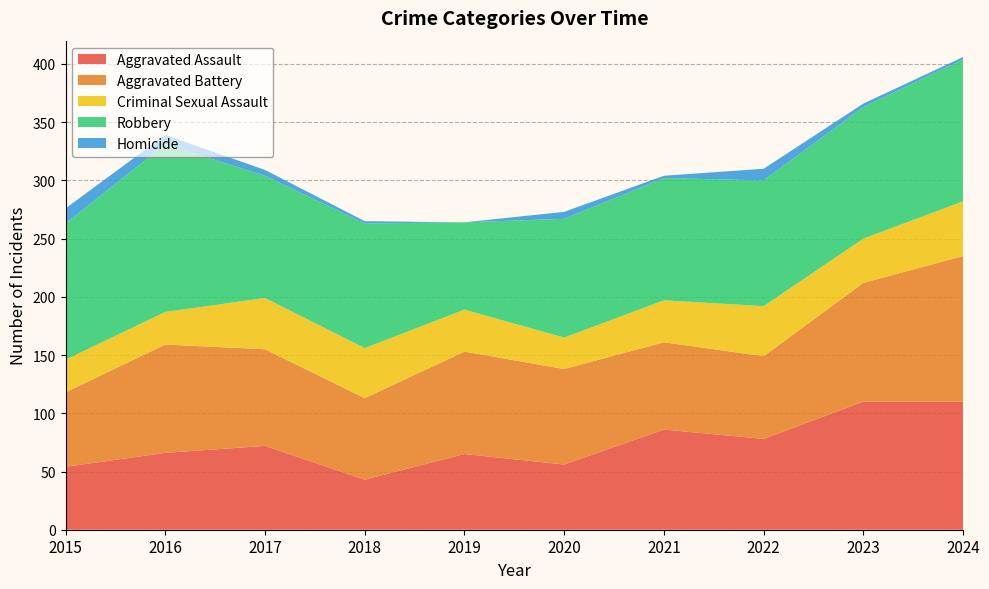

Reading left to right, extract all data points from this chart.

Aggravated Assault: 2015=54	2016=66	2017=72	2018=43	2019=65	2020=56	2021=86	2022=78	2023=110	2024=110
Aggravated Battery: 2015=64	2016=93	2017=83	2018=70	2019=88	2020=82	2021=75	2022=71	2023=102	2024=125
Criminal Sexual Assault: 2015=28	2016=28	2017=44	2018=43	2019=36	2020=27	2021=36	2022=43	2023=38	2024=47
Robbery: 2015=117	2016=144	2017=105	2018=107	2019=75	2020=102	2021=105	2022=108	2023=113	2024=122
Homicide: 2015=13	2016=8	2017=5	2018=2	2019=0	2020=6	2021=2	2022=10	2023=3	2024=2